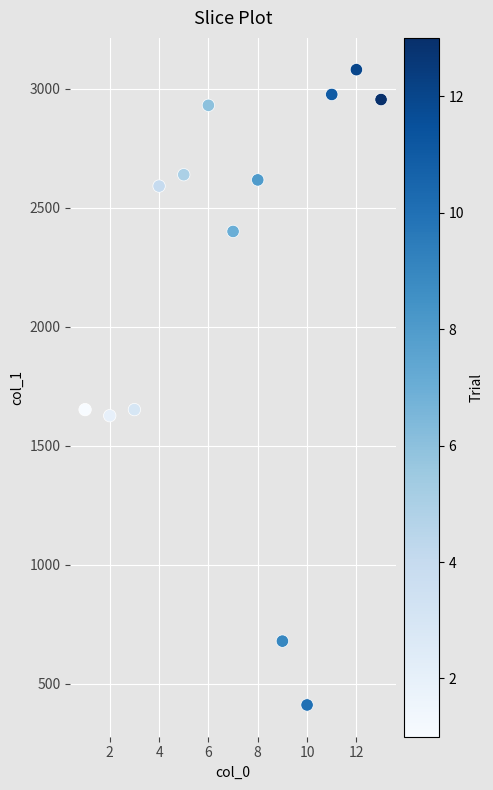

What is the range of Y values (max minus min)?

2669.4